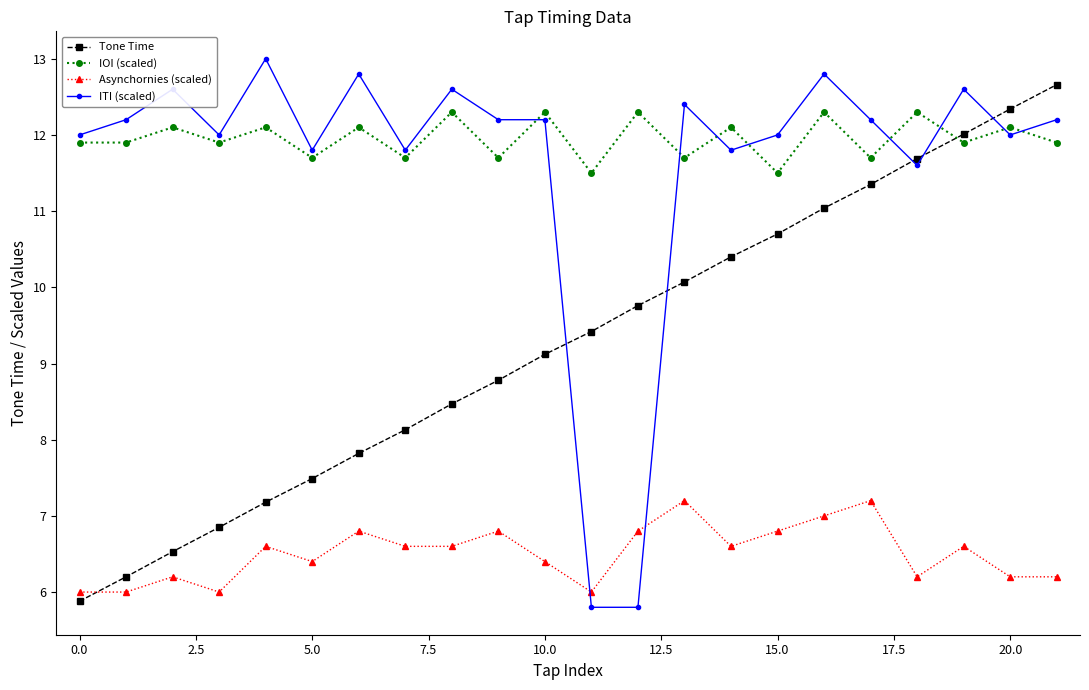

How many lines are shown in the chart?

4